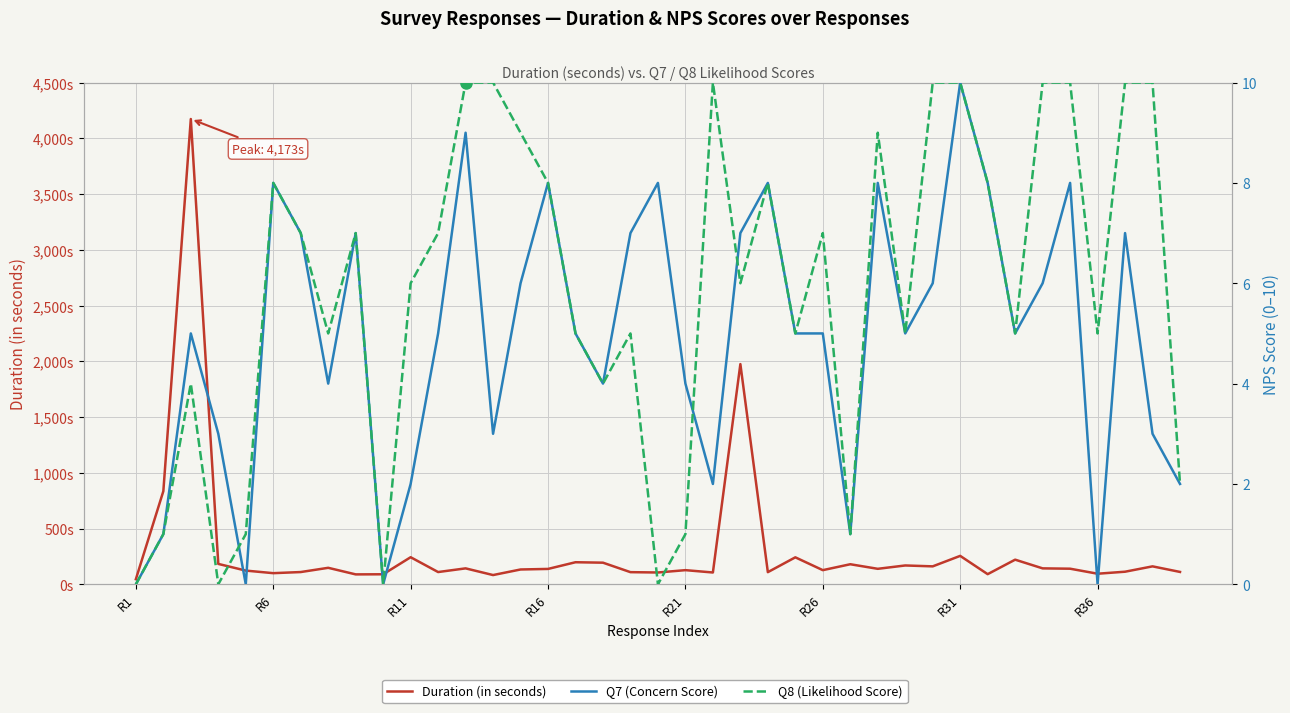

List the series in order of their peak value, lowest first.

Q7 (Concern Score), Q8 (Likelihood Score), Duration (in seconds)